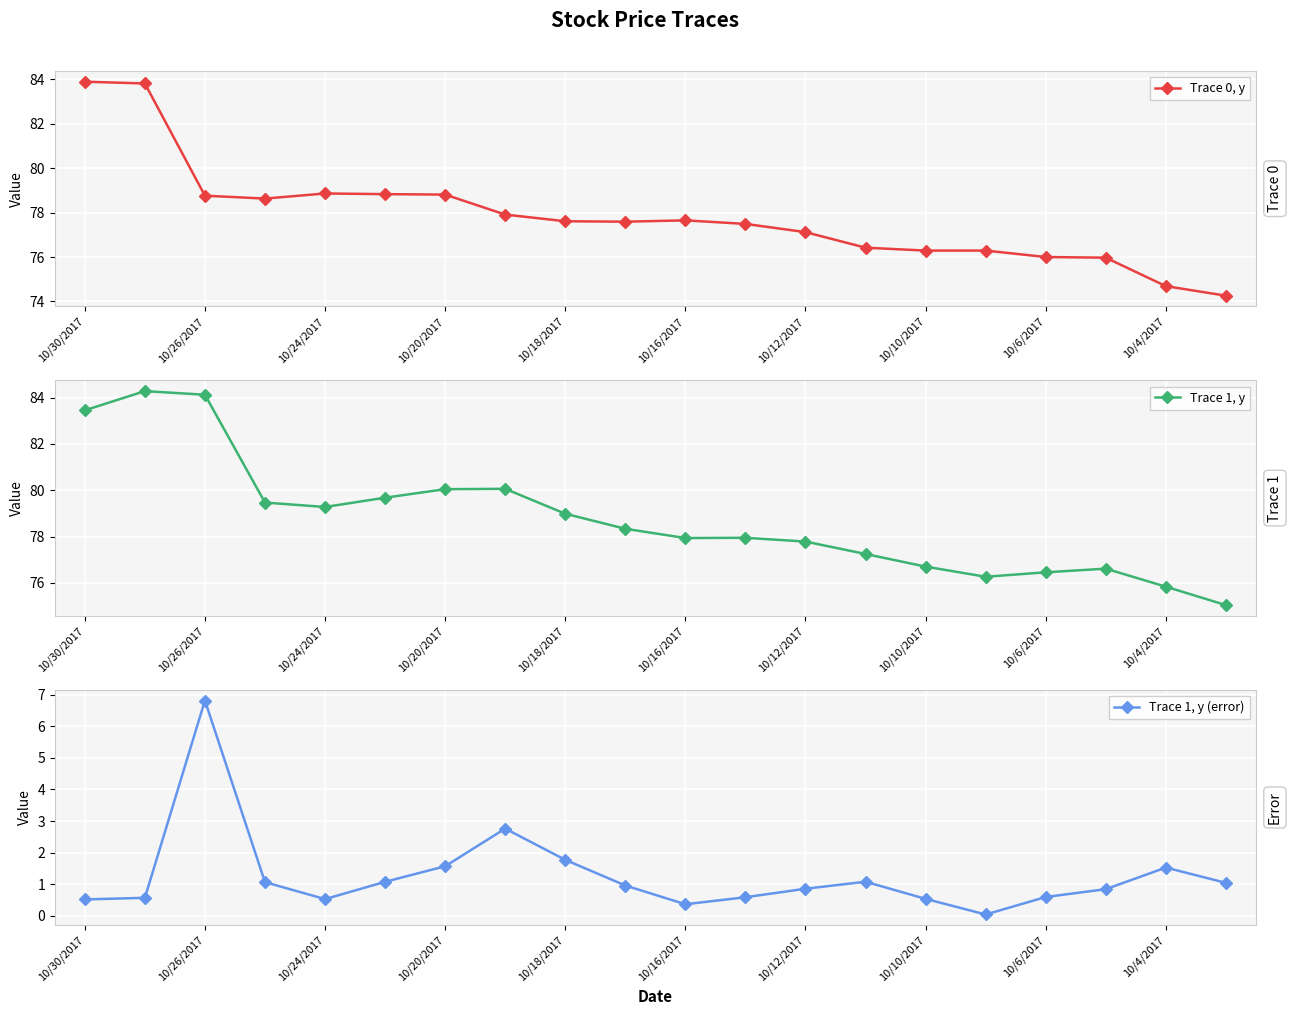

True or false: Trace 0, y and Trace 1, y intersect in this chart.

True